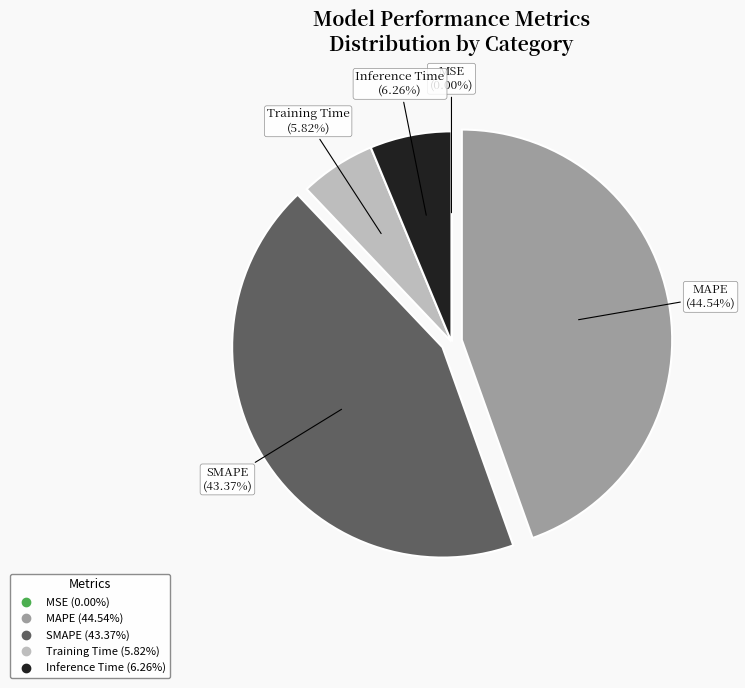

What is the largest slice in the pie chart?

MAPE